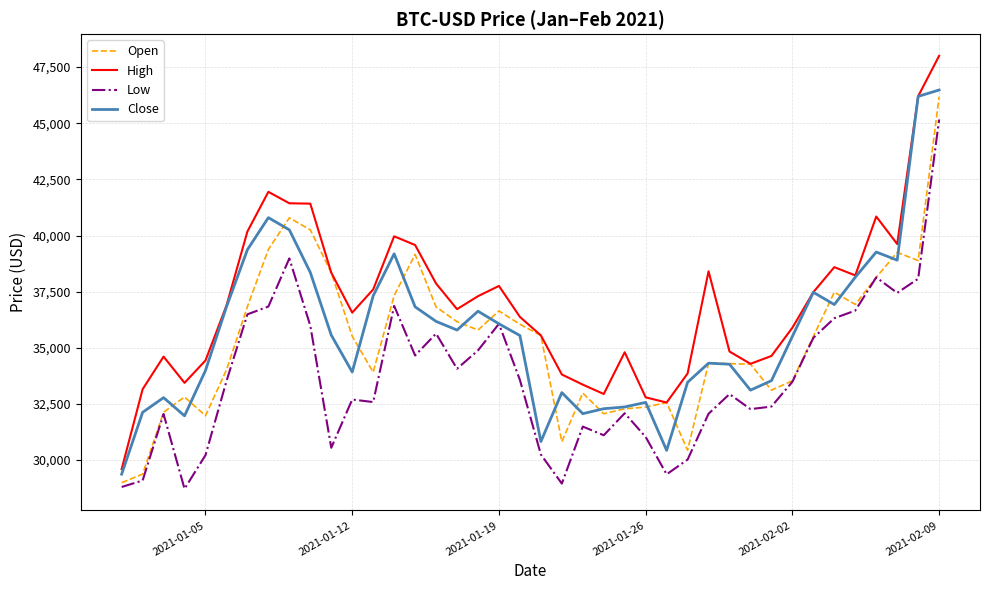

True or false: Low has more than 1 interior local peaks.

True